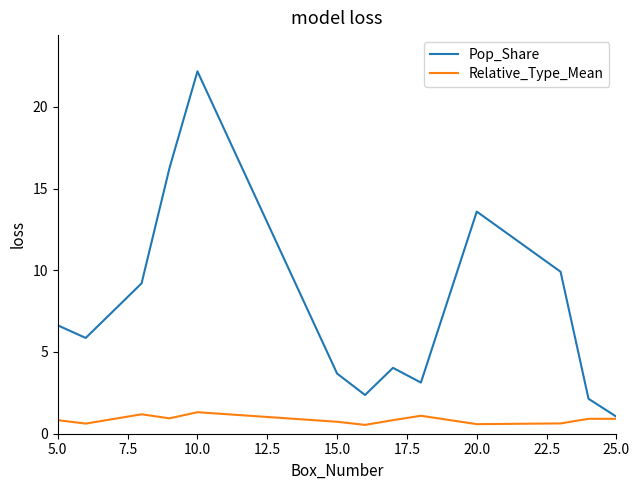

Which series has the widest spread of values?

Pop_Share